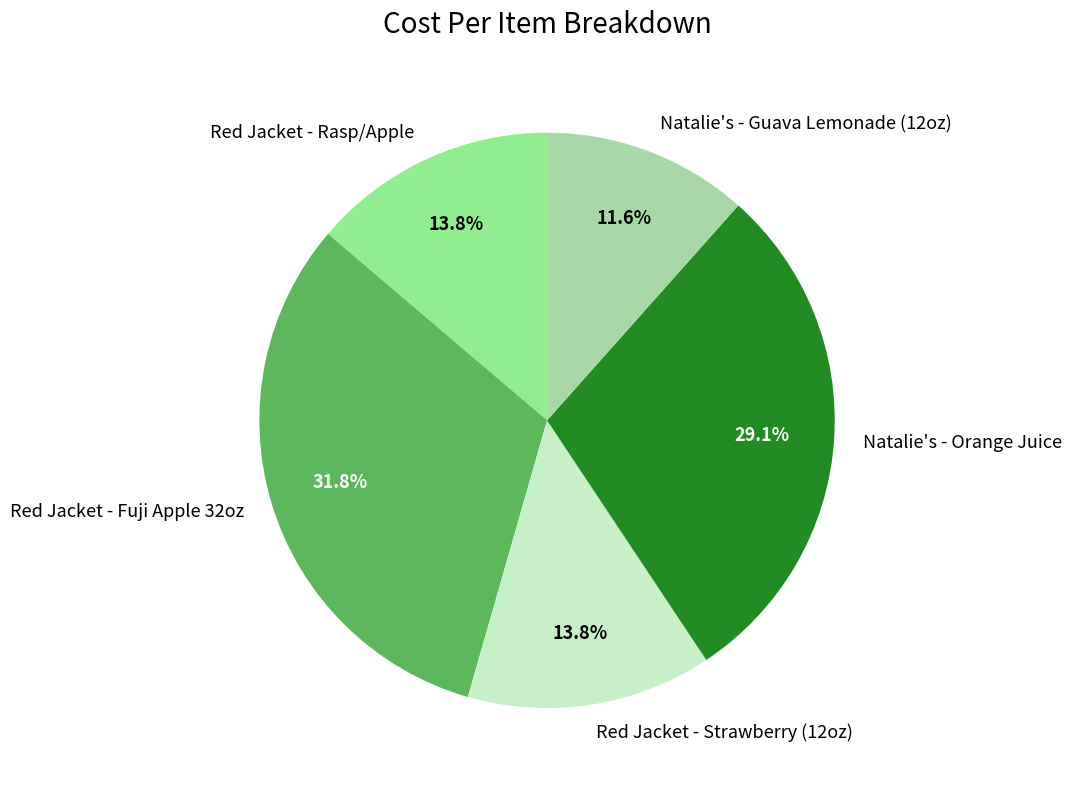

To the nearest percent, what is the combined percentage of Red Jacket - Strawberry (12oz) and Natalie's - Orange Juice?

43%